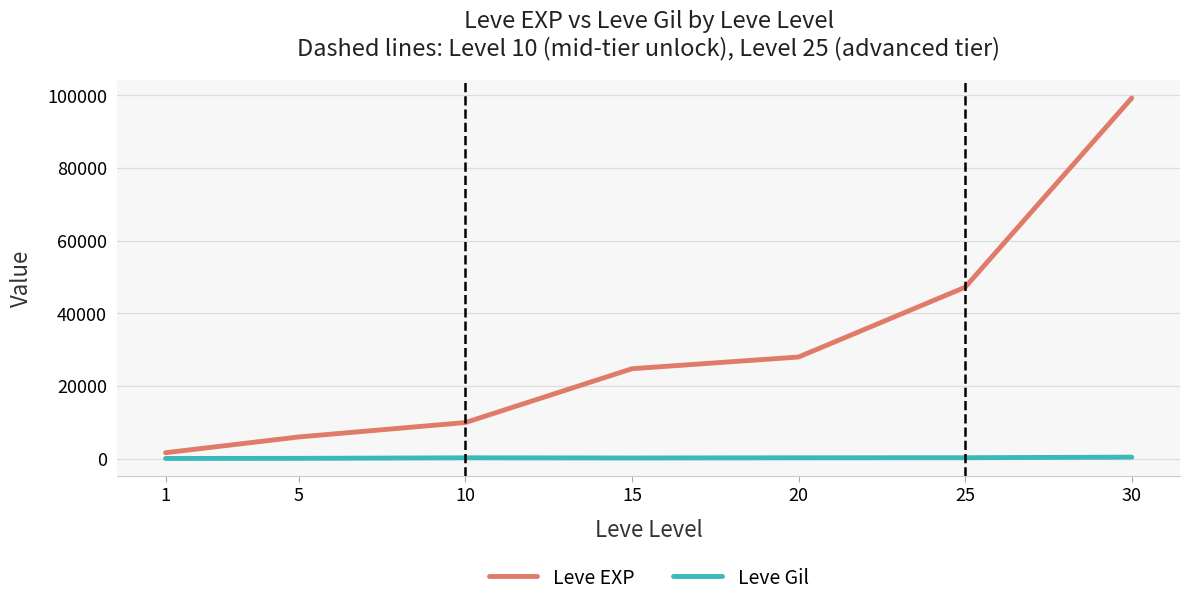

List the series in order of their peak value, lowest first.

Leve Gil, Leve EXP